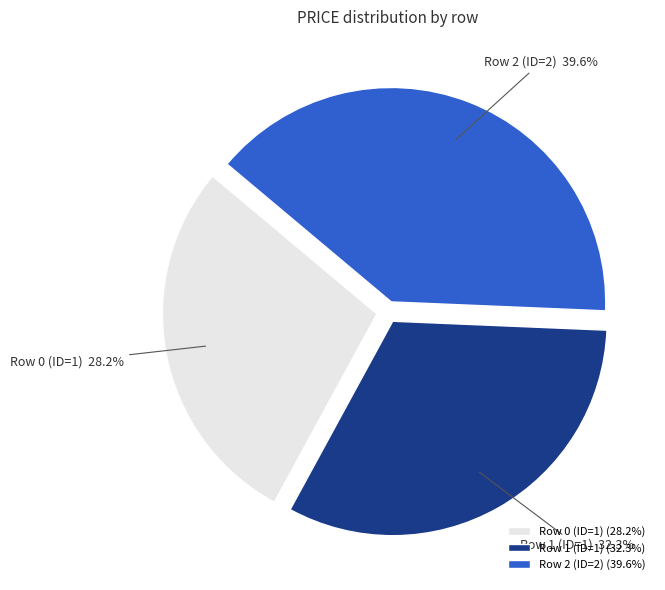

What percentage is the Row 1 (ID=1) slice, to the nearest percent?

32%